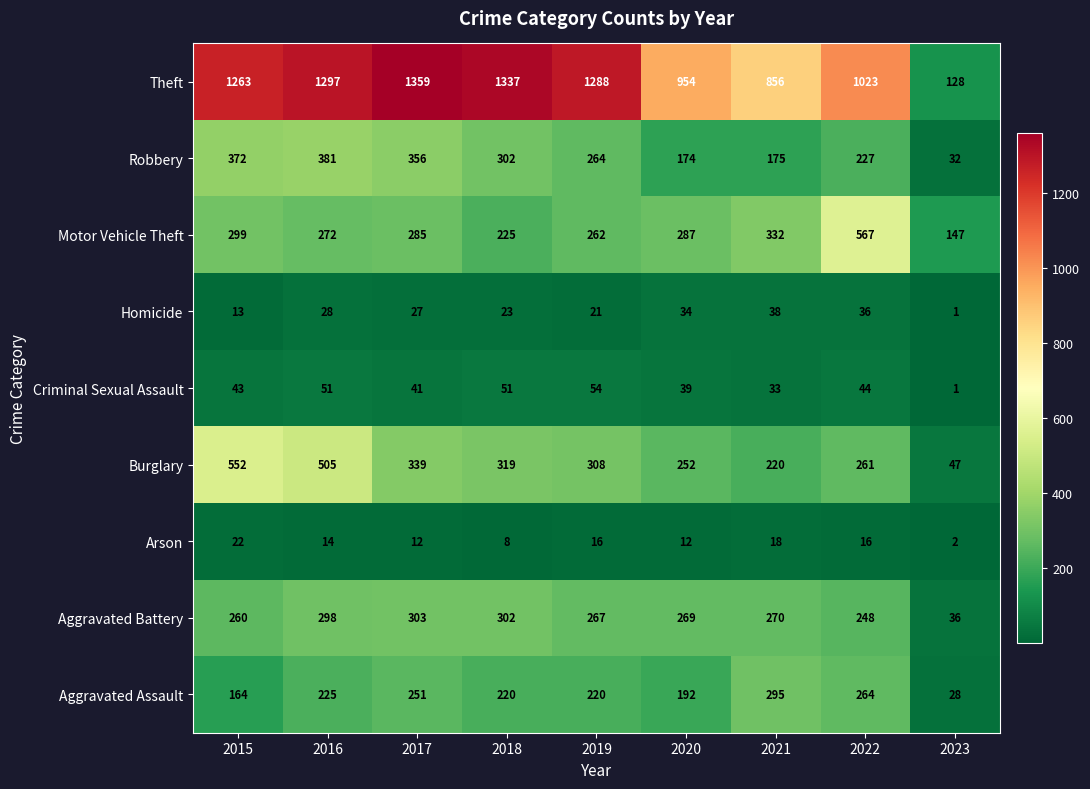

Rank the series by their maximum value, from highest to lowest.

Theft, Motor Vehicle Theft, Burglary, Robbery, Aggravated Battery, Aggravated Assault, Criminal Sexual Assault, Homicide, Arson